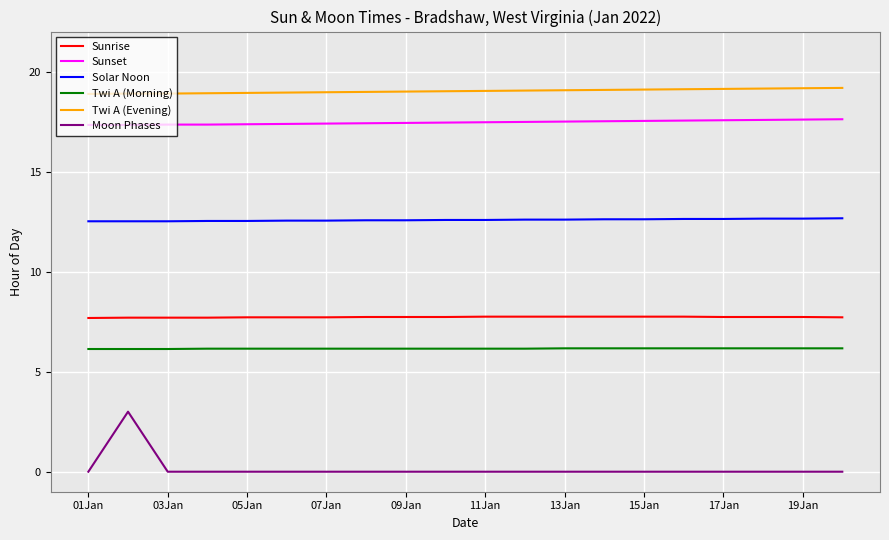

Which series has the widest spread of values?

Moon Phases